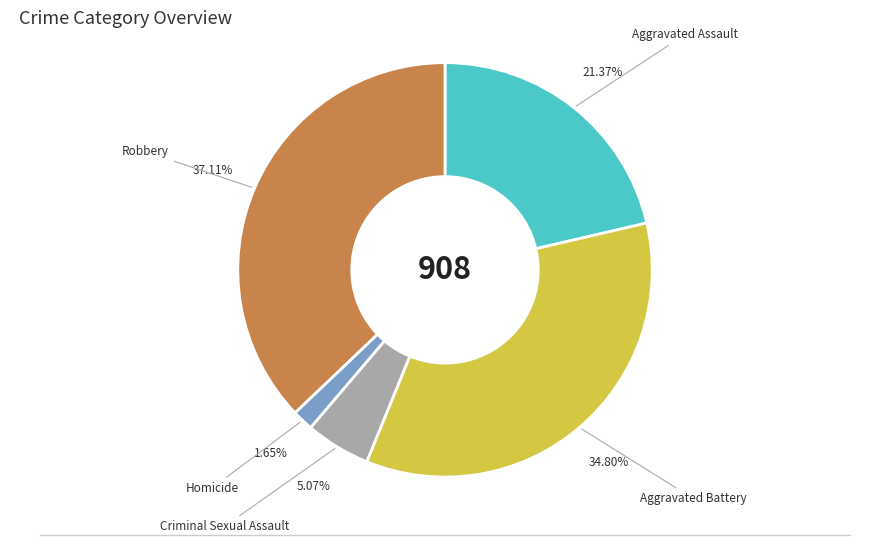

To the nearest percent, what is the combined percentage of Criminal Sexual Assault and Homicide?

7%